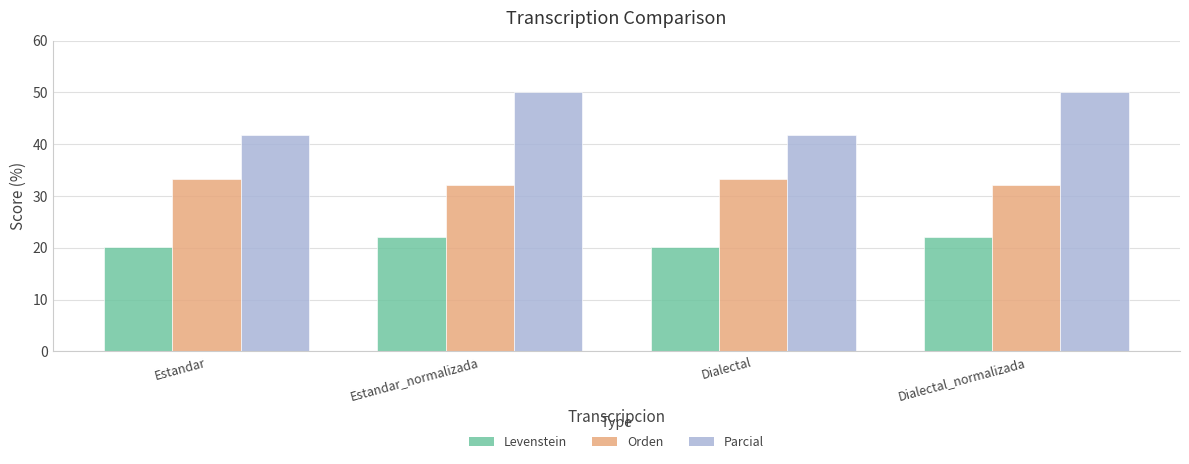

What is the minimum value for Orden?

32.1